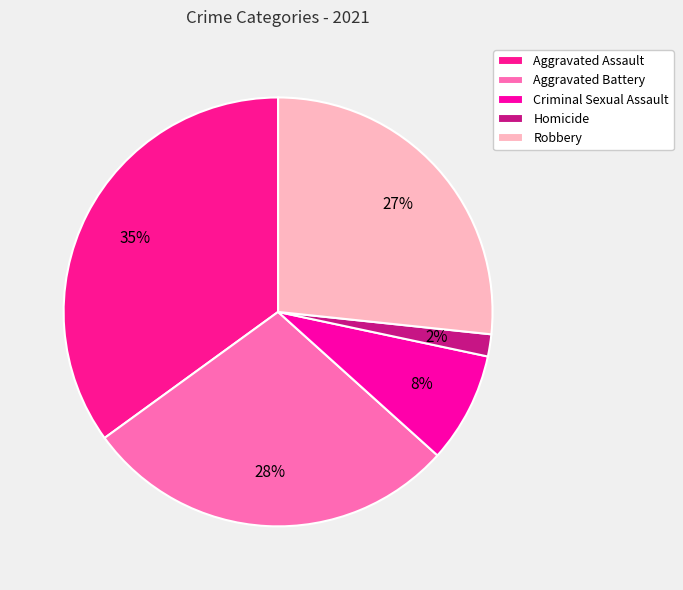

Do Criminal Sexual Assault and Homicide together represent more than half of the pie?

No